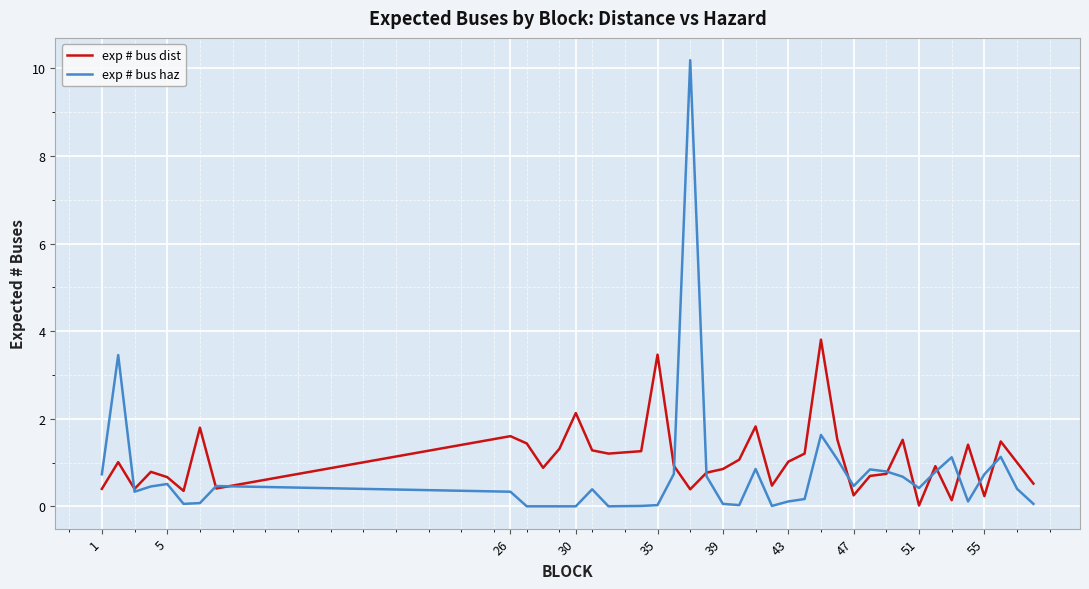

After their last crossing, which series has the higher values: exp # bus dist or exp # bus haz?

exp # bus dist